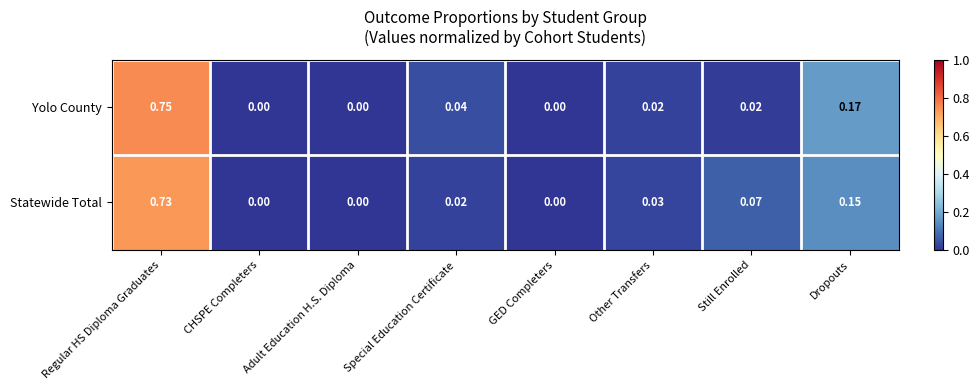

Rank the series by their maximum value, from lowest to highest.

Statewide Total, Yolo County